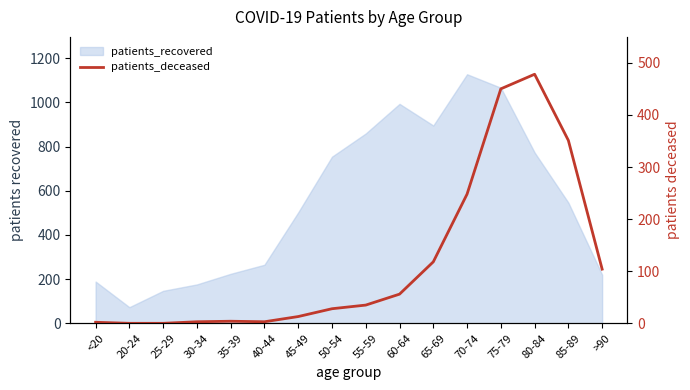

What is the maximum value shown in the chart?

478